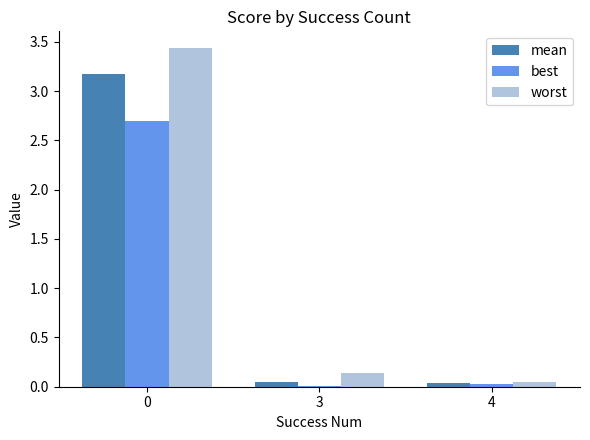

The value of best at 0 is 3.8. True or false?

False